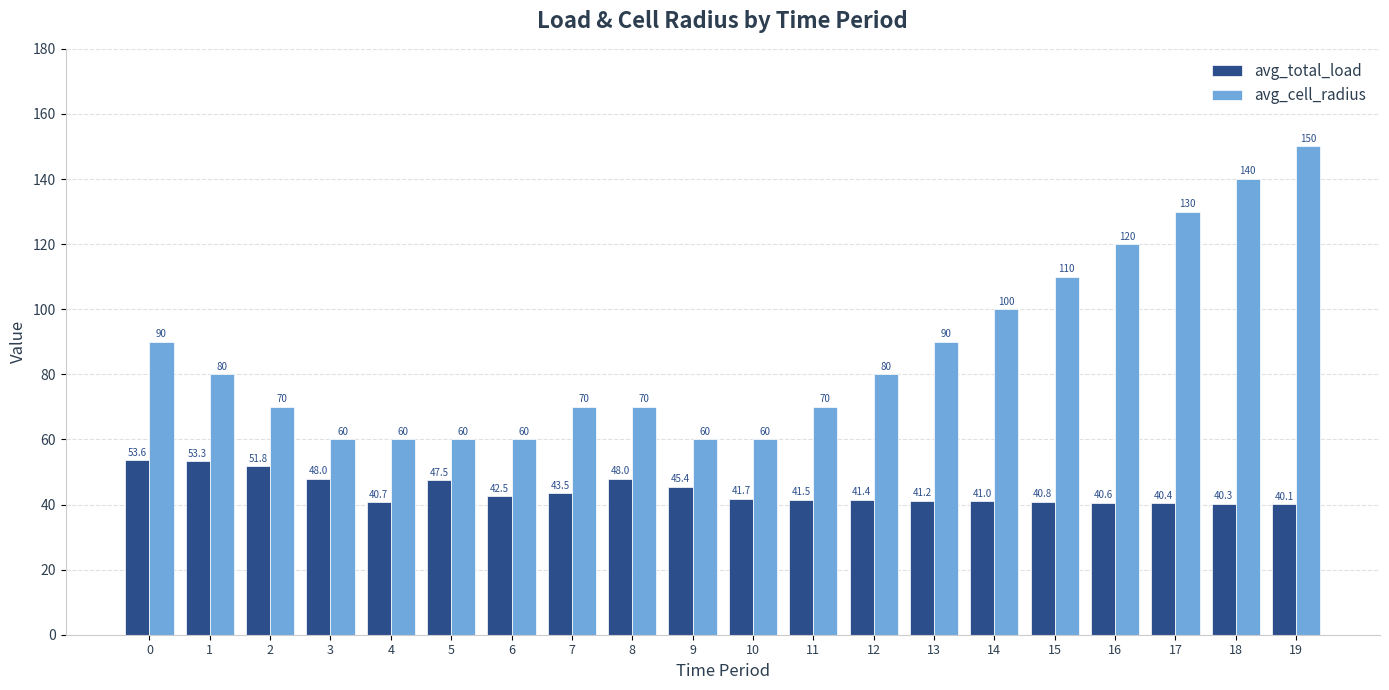

Which category has the highest value in the avg_cell_radius series?

19